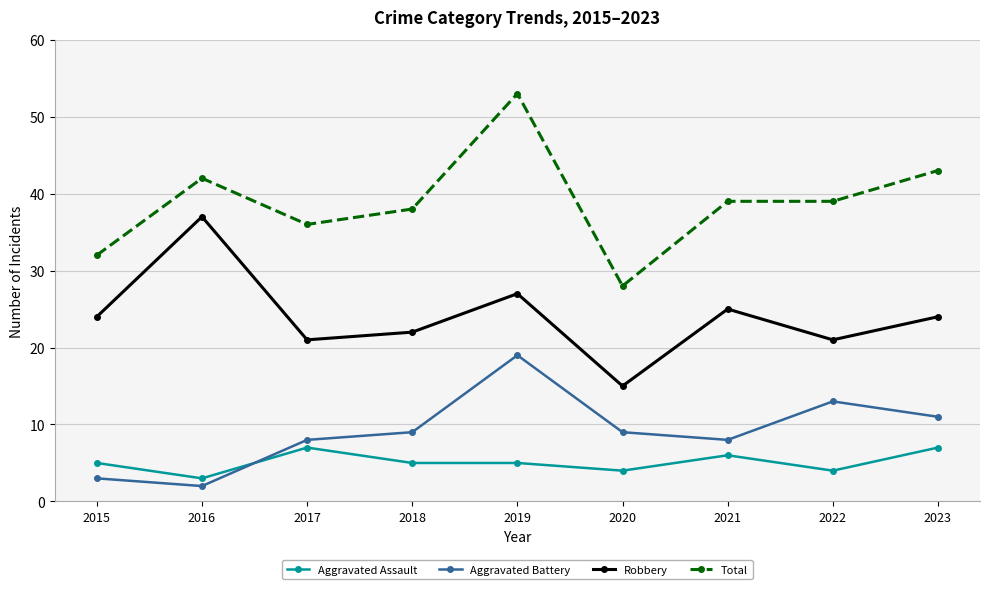

Reading left to right, transcribe all the data shown in this chart.

Aggravated Assault: 5	3	7	5	5	4	6	4	7
Aggravated Battery: 3	2	8	9	19	9	8	13	11
Robbery: 24	37	21	22	27	15	25	21	24
Total: 32	42	36	38	53	28	39	39	43